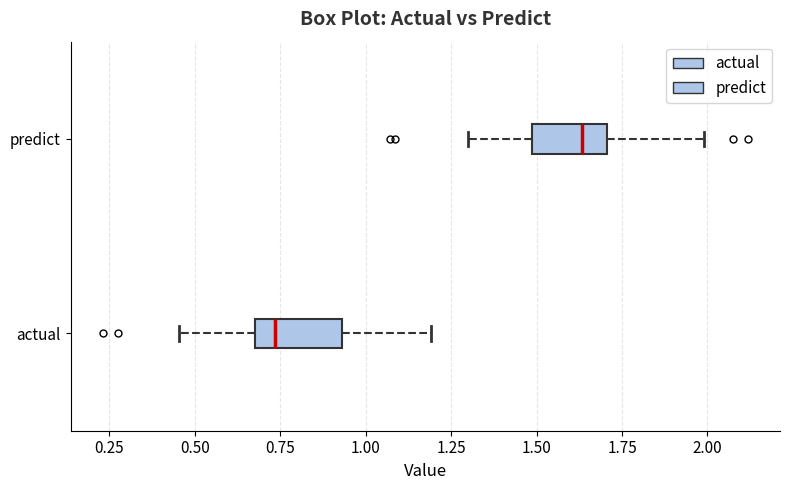

Which box's median line is the furthest to the left?

actual